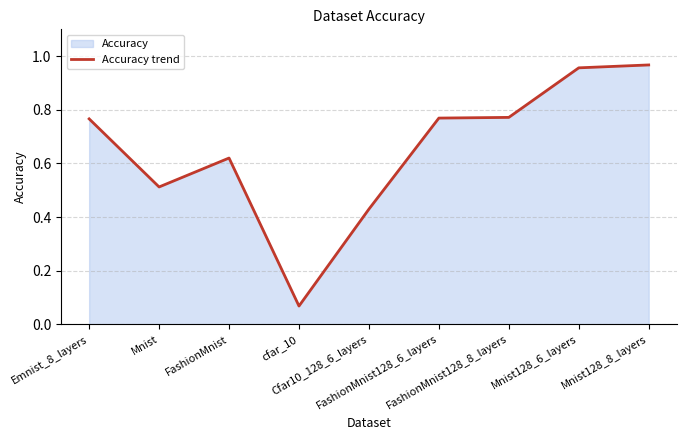

The chart shows a value of 0.4 at Cfar10_128_6_layers. True or false?

True